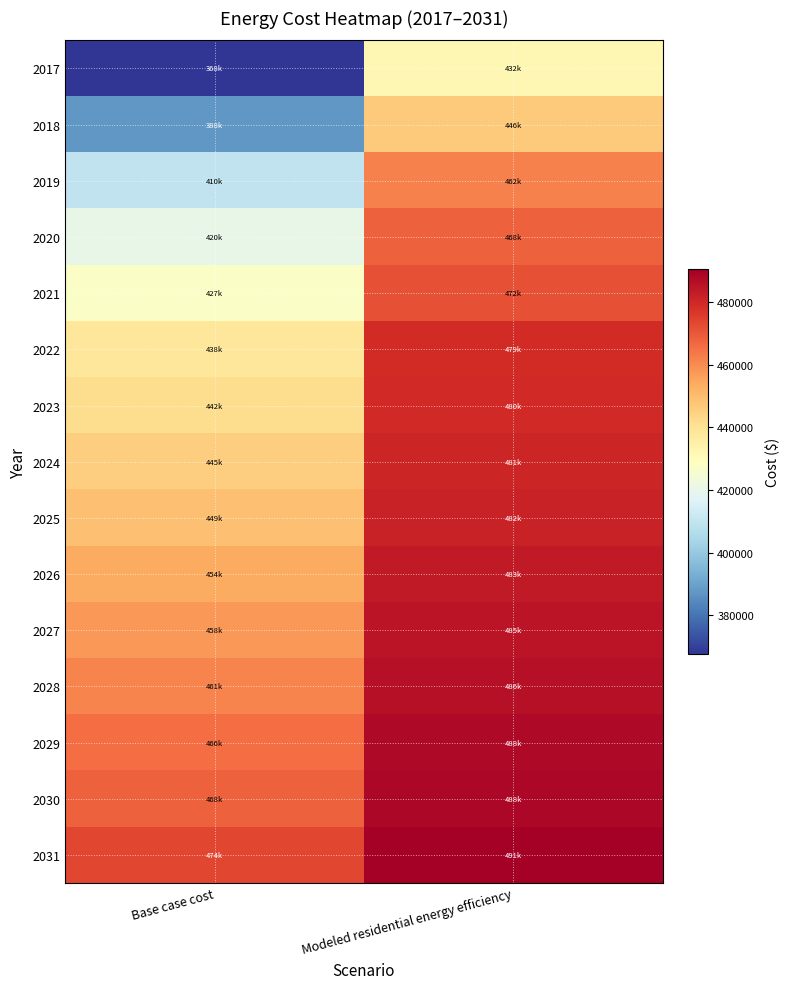

At which category is the sum across all series the highest?

Modeled residential energy efficiency